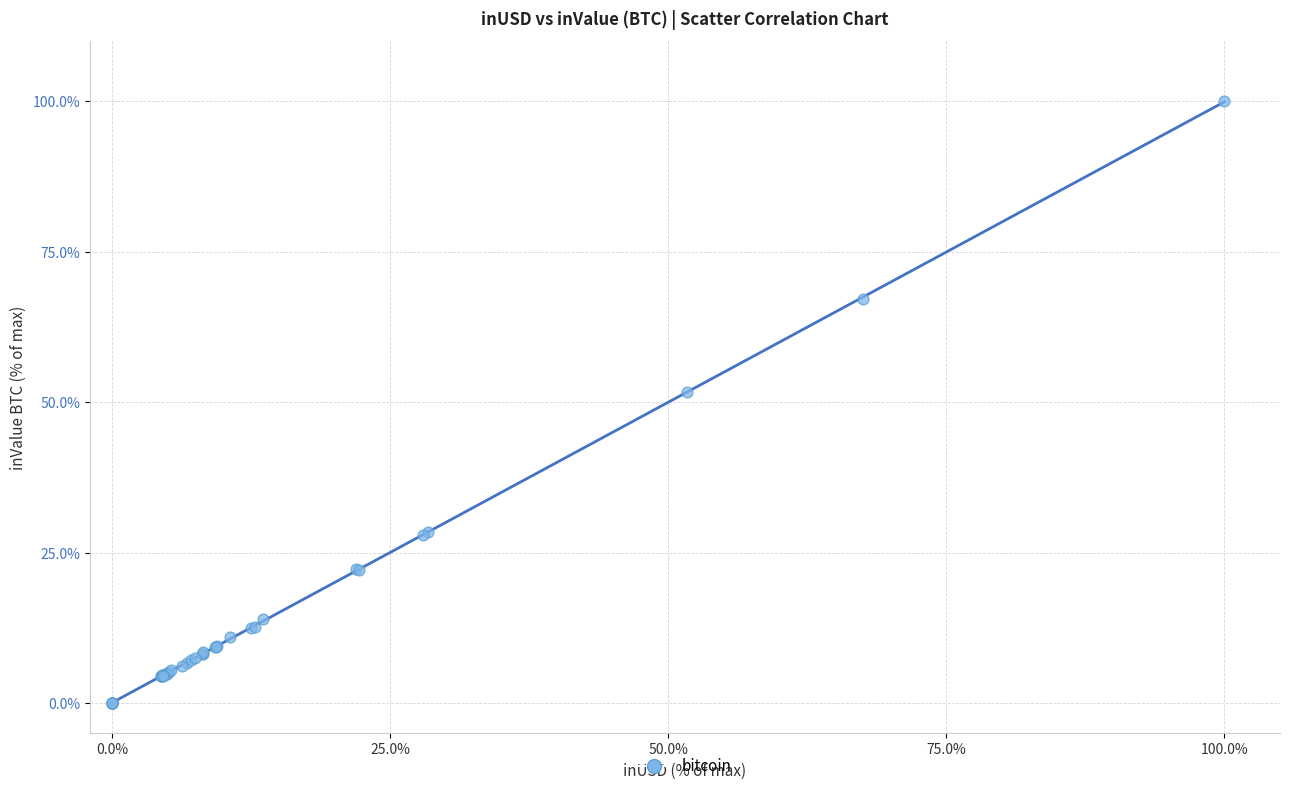

What Y value in the scatter plot is closest to 50?

51.7